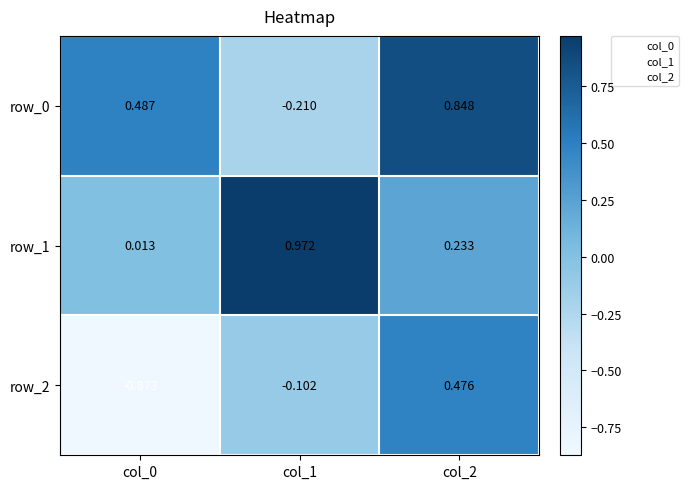

How many values in row_2 are above zero?

1